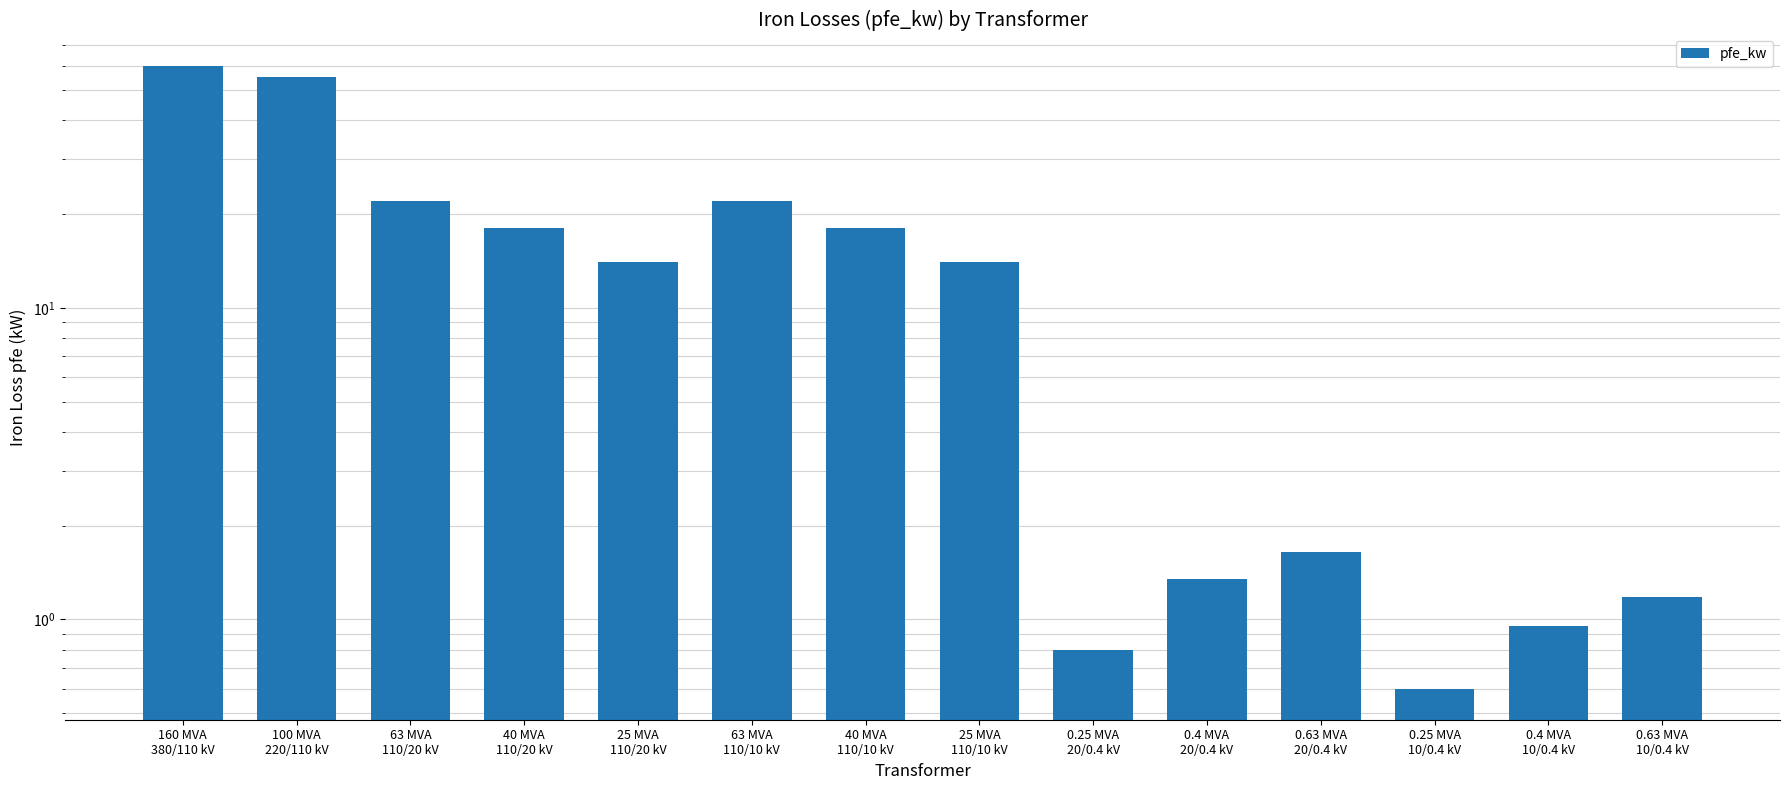

Reading right to left, transcribe all the data shown in this chart.

0.63 MVA
10/0.4 kV=1.2	0.4 MVA
10/0.4 kV=0.9	0.25 MVA
10/0.4 kV=0.6	0.63 MVA
20/0.4 kV=1.6	0.4 MVA
20/0.4 kV=1.4	0.25 MVA
20/0.4 kV=0.8	25 MVA
110/10 kV=14.0	40 MVA
110/10 kV=18.0	63 MVA
110/10 kV=22.0	25 MVA
110/20 kV=14.0	40 MVA
110/20 kV=18.0	63 MVA
110/20 kV=22.0	100 MVA
220/110 kV=55.0	160 MVA
380/110 kV=60.0